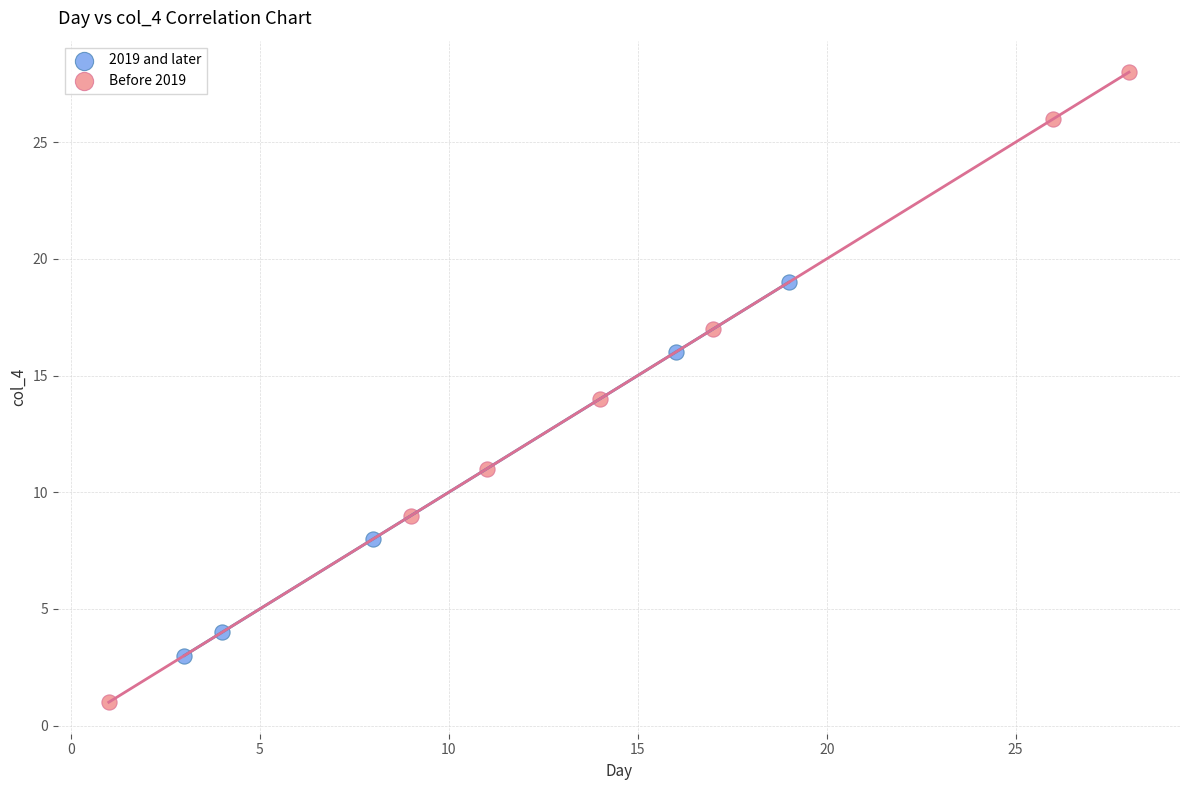

Which series reaches the maximum Y coordinate?

Before 2019